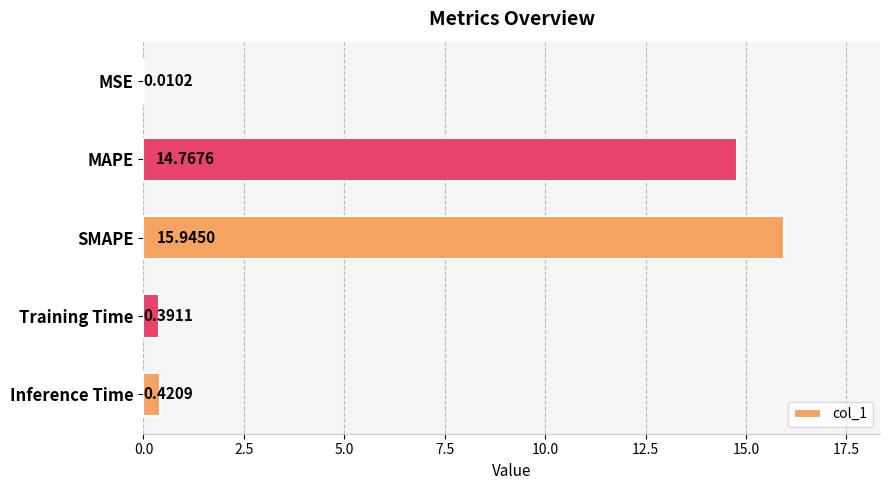

What is the sum of all values?

31.5